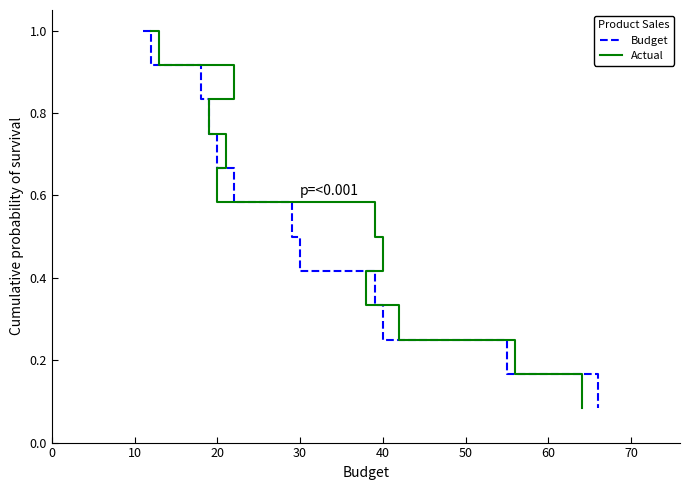

True or false: Actual has more than 1 points higher than both neighbors.

False